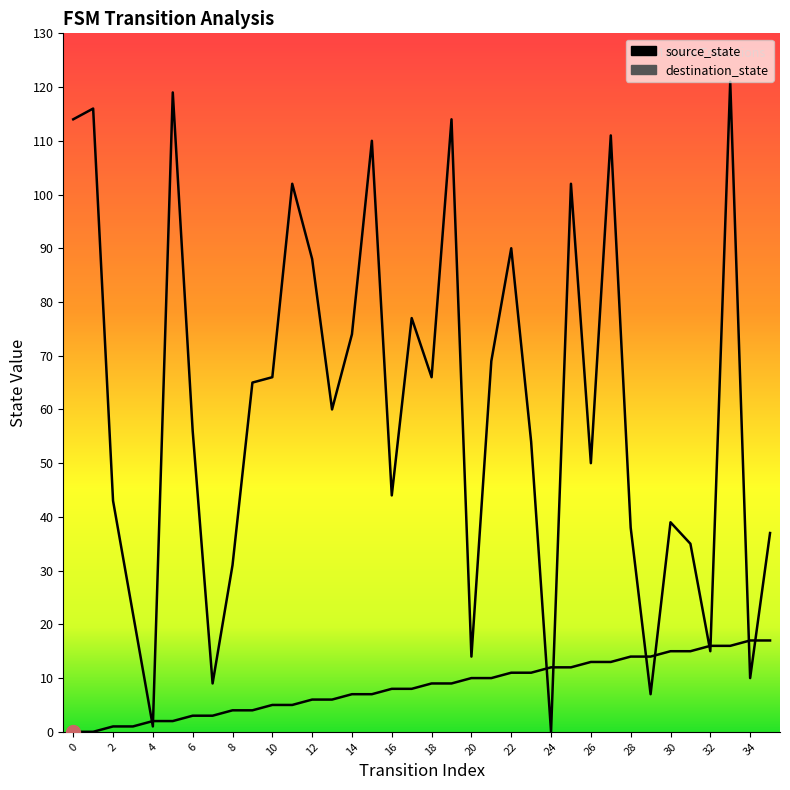

How many times do destination_state and source_state cross each other?

10